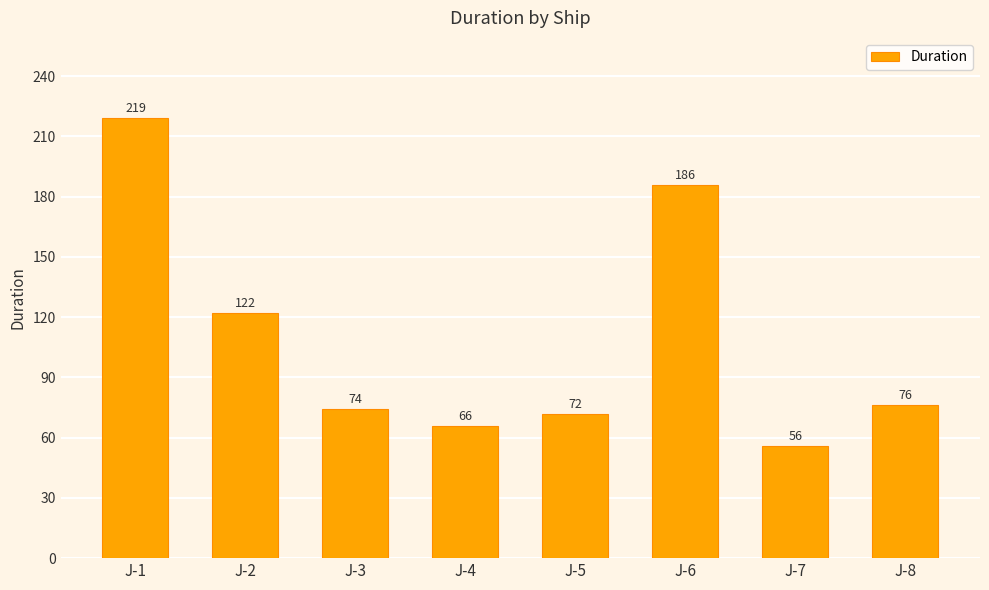

List the labels in order of value, largest first.

J-1, J-6, J-2, J-8, J-3, J-5, J-4, J-7